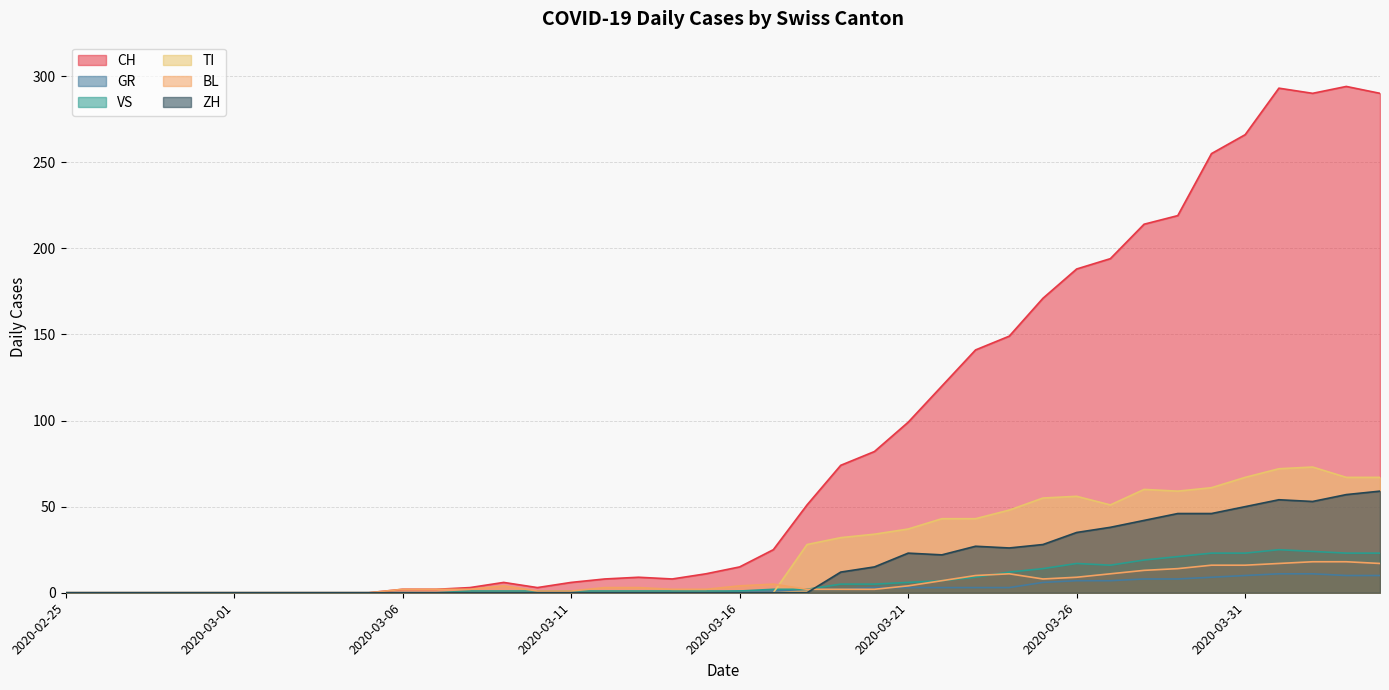

Is it true that ZH equals 28 at 2020-03-25?

True